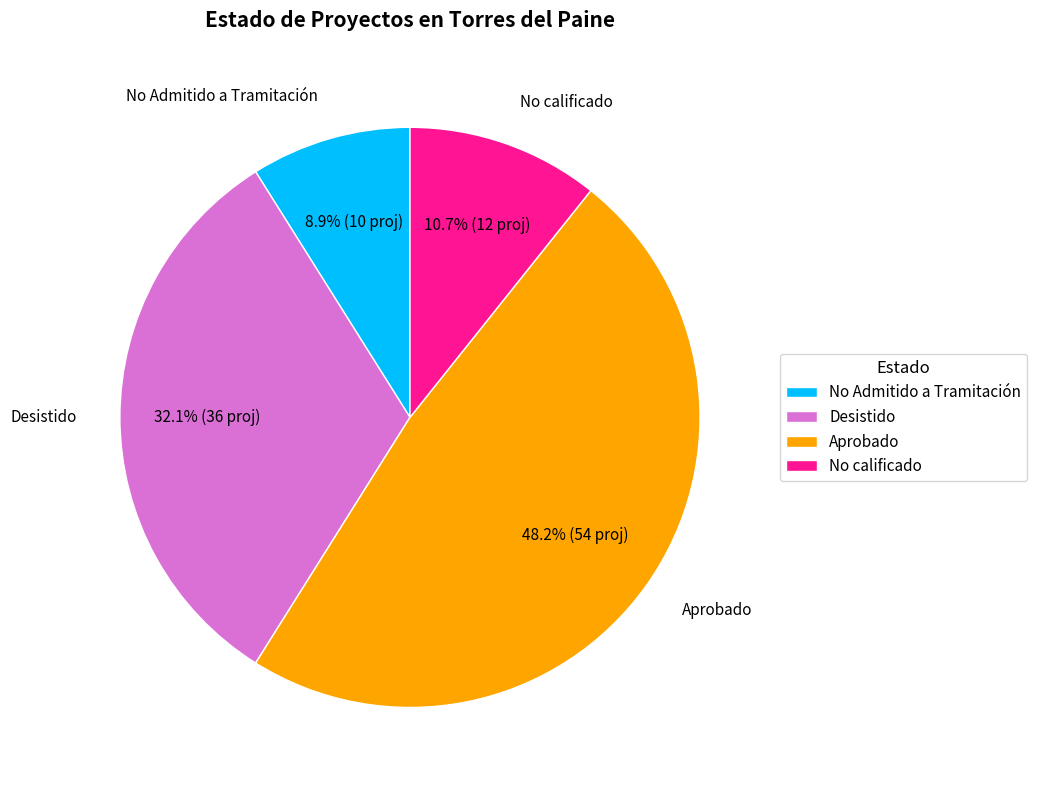

What percentage is the No Admitido a Tramitación slice, to the nearest percent?

9%